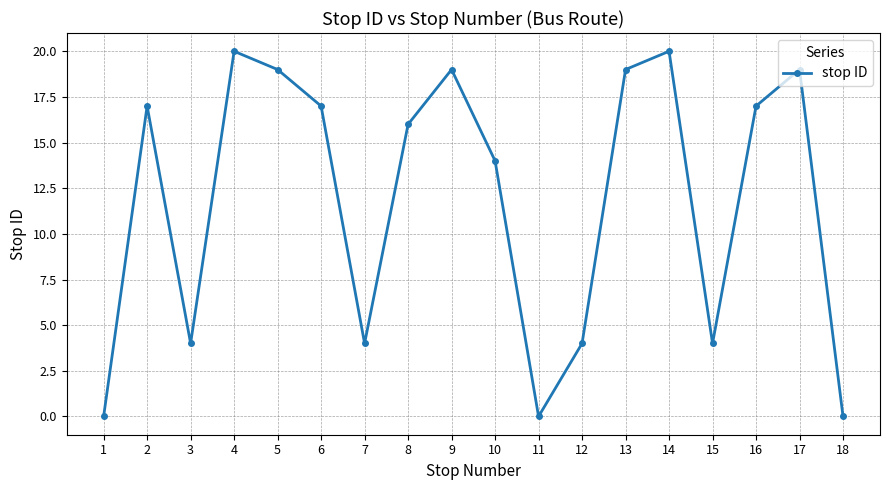

The value at 8 is 4. True or false?

False